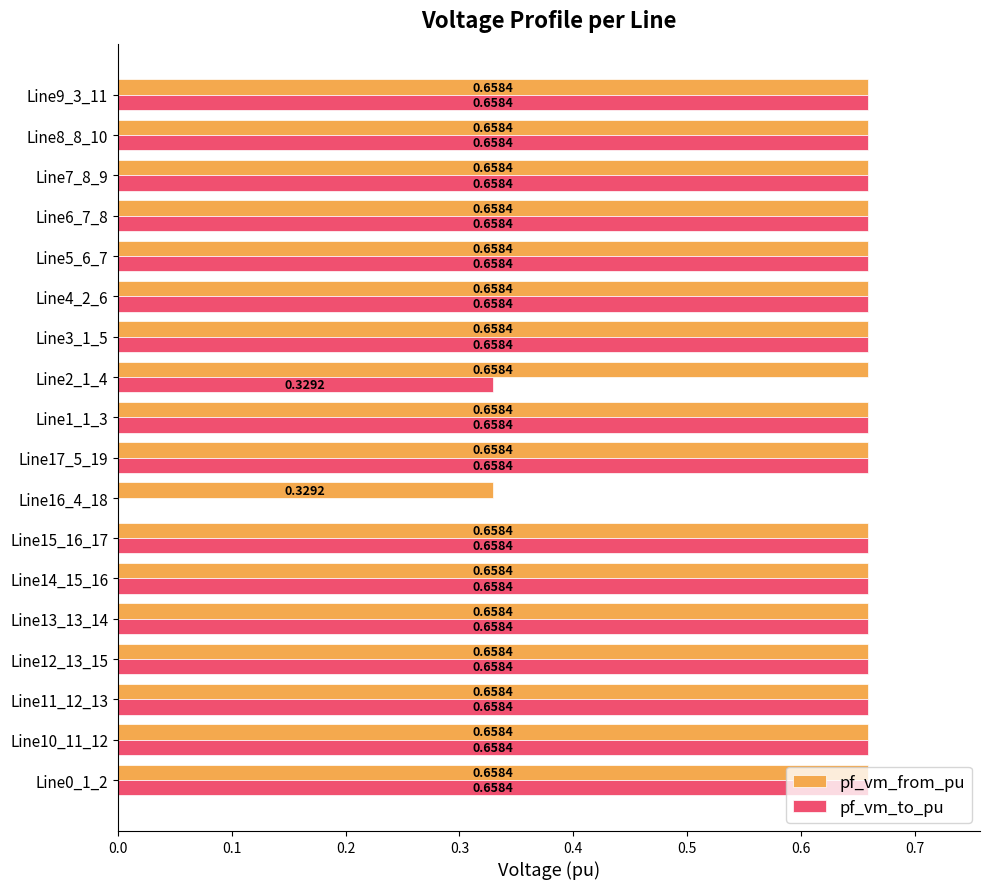

Which series has the largest total across all categories?

pf_vm_from_pu